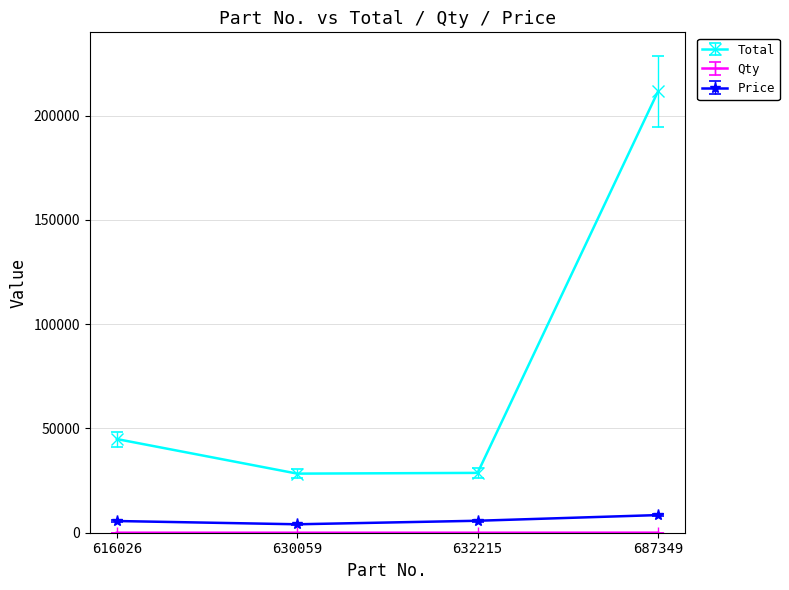

At which category does the chart reach its peak across all series?

687349